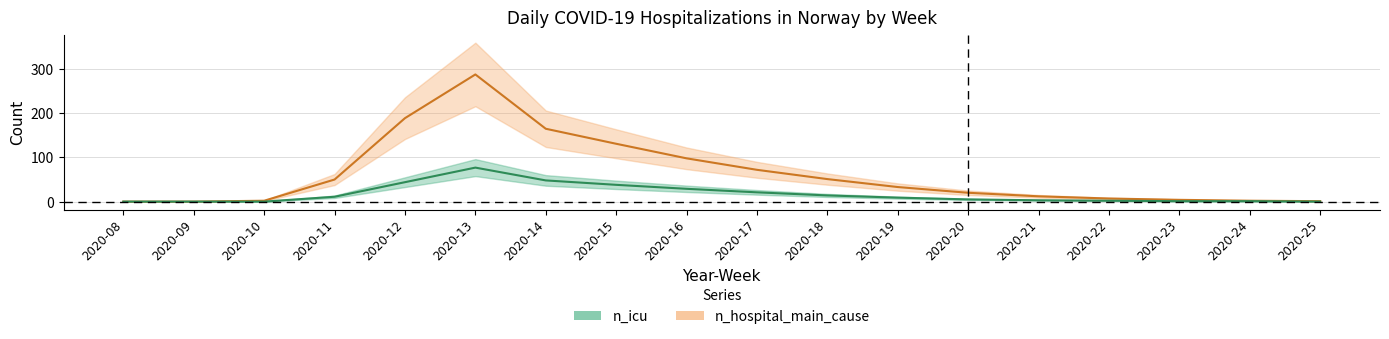

Where does the n_hospital_main_cause series first go above 33?

2020-11